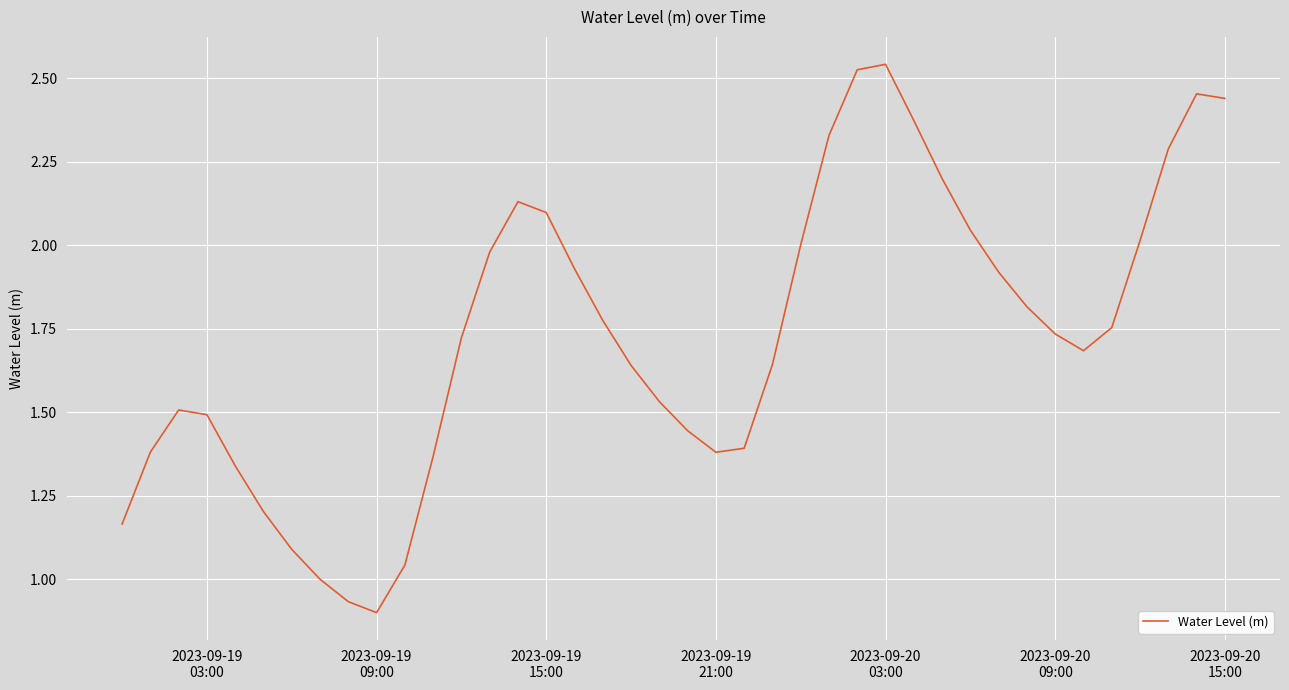

How many lines are shown in the chart?

1